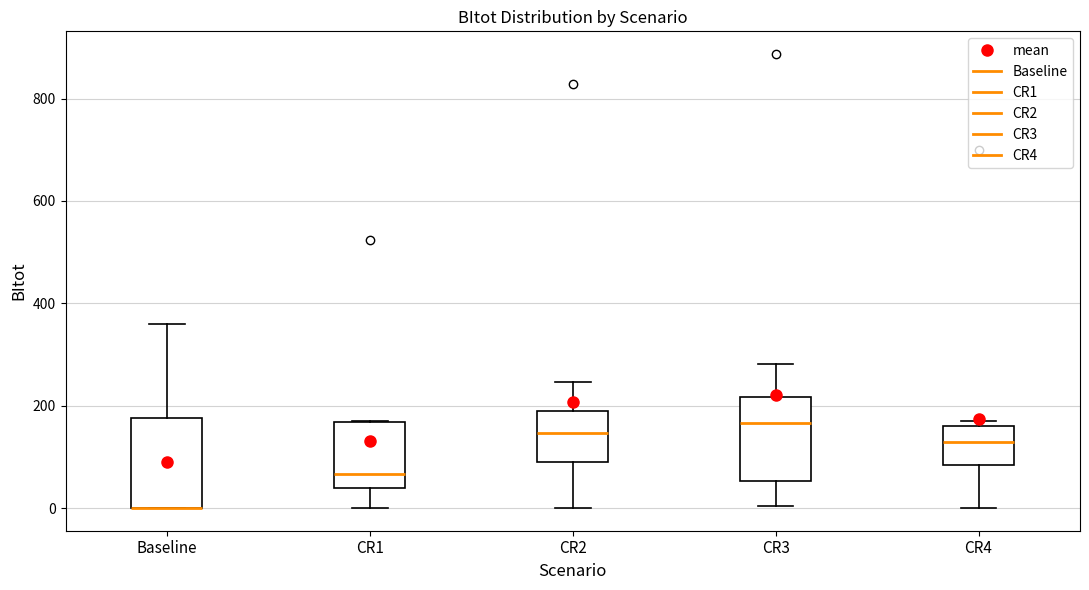

Reading left to right, read every box against the y-axis: the position of its median line, the range the box covers, and the ends of its whiskers. The values are not printed on the chart, so give them approximately, as read against the axis.

Baseline: median 0 (drawn on the box's lower edge), box 0 to 180, whiskers 0 to 360
CR1: median 60, box 40 to 160, whiskers 0 to 180
CR2: median 140, box 80 to 180, whiskers 0 to 240
CR3: median 160, box 60 to 220, whiskers 0 to 280
CR4: median 120, box 80 to 160, whiskers 0 to 180